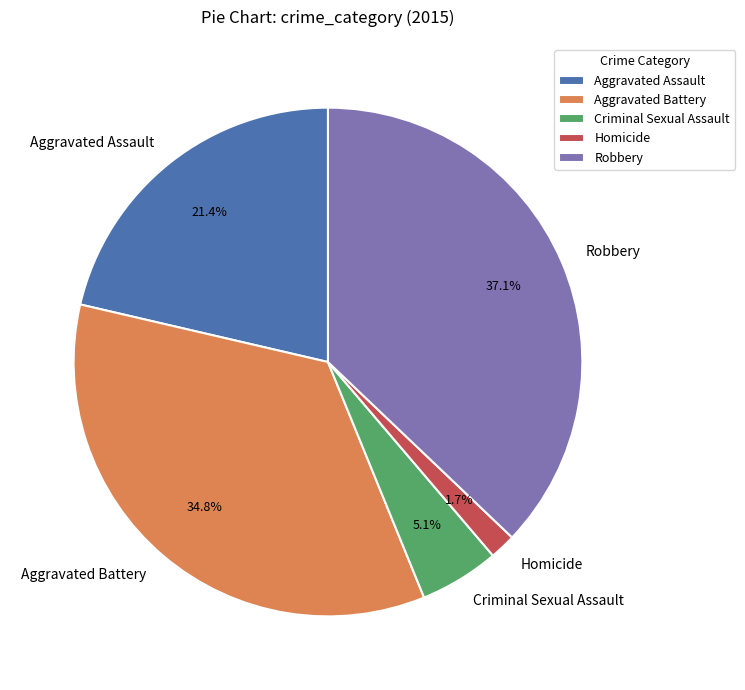

Is it true that Homicide is 2% of the pie?

True